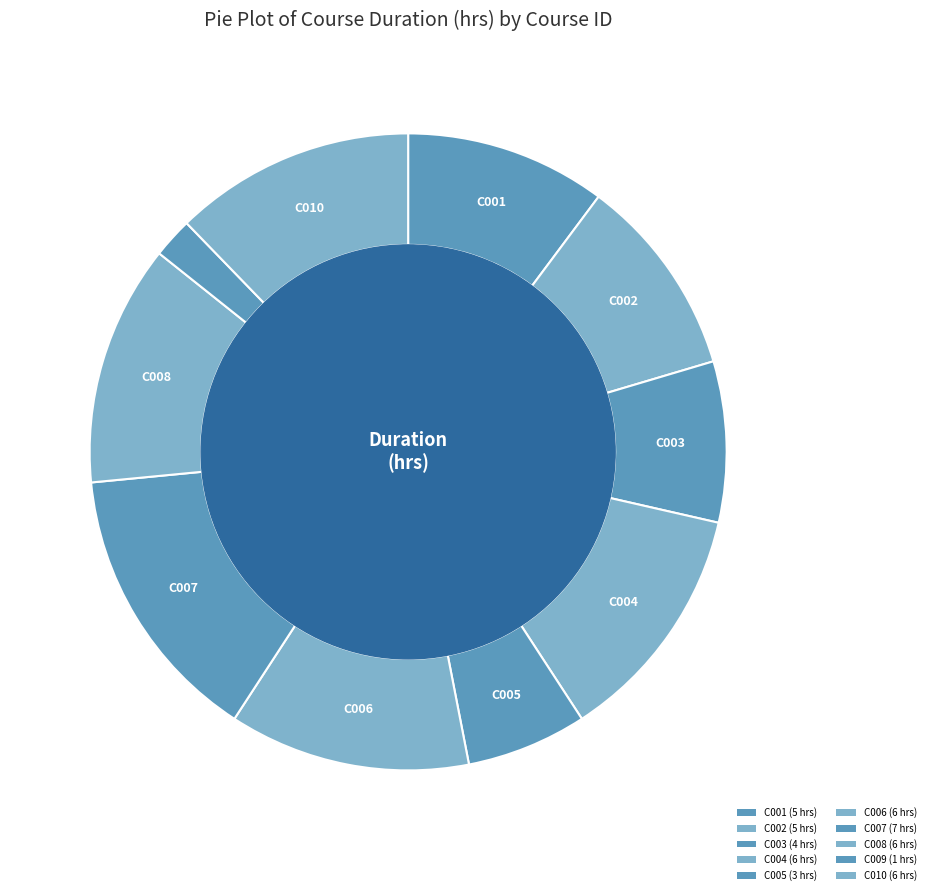

Count the number of slices in the pie.

10